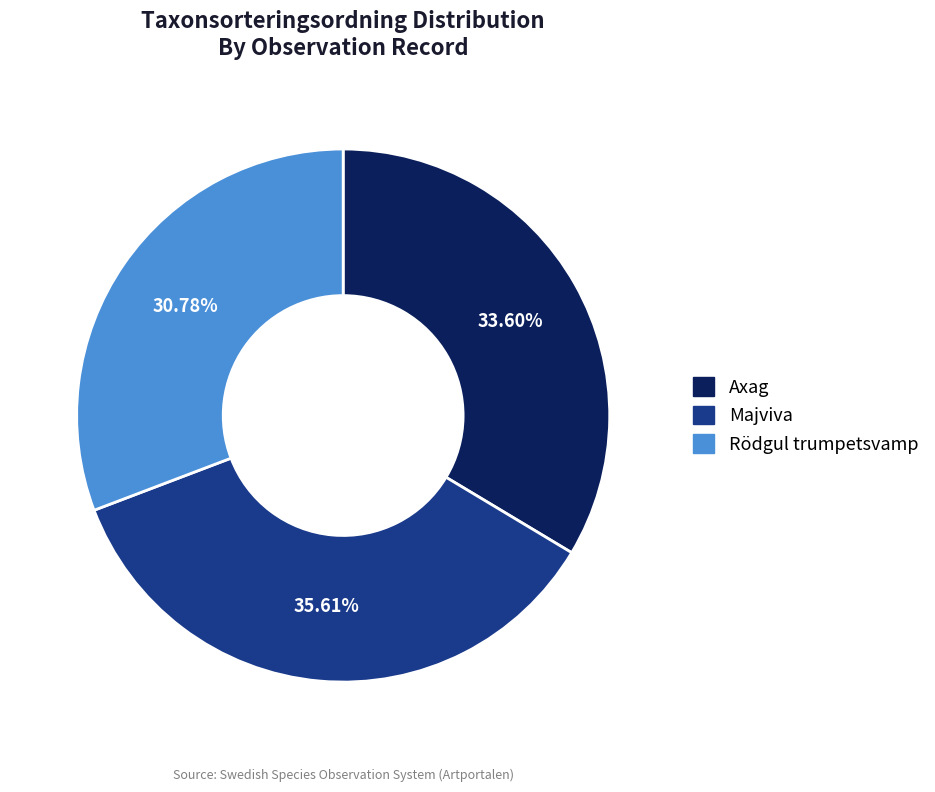

Which category has the biggest portion of the pie?

Majviva